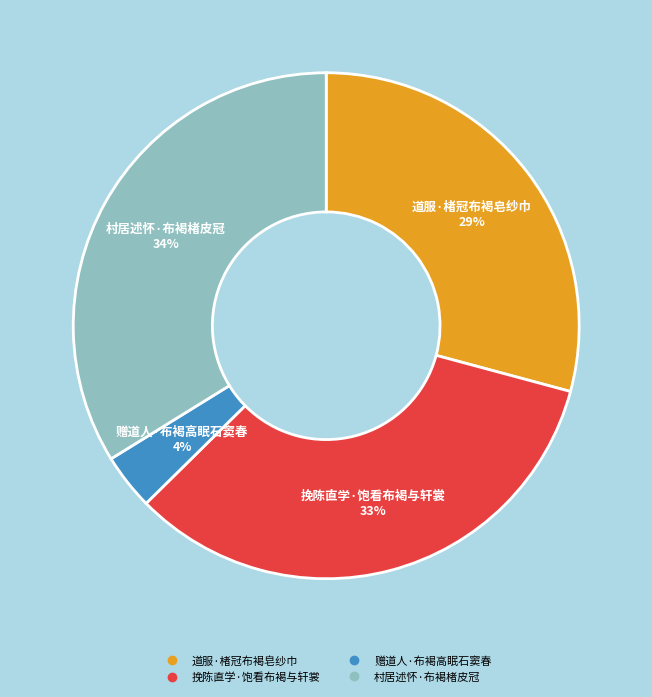

Does 挽陈直学·饱看布褐与轩裳 account for over 50% of the chart?

No